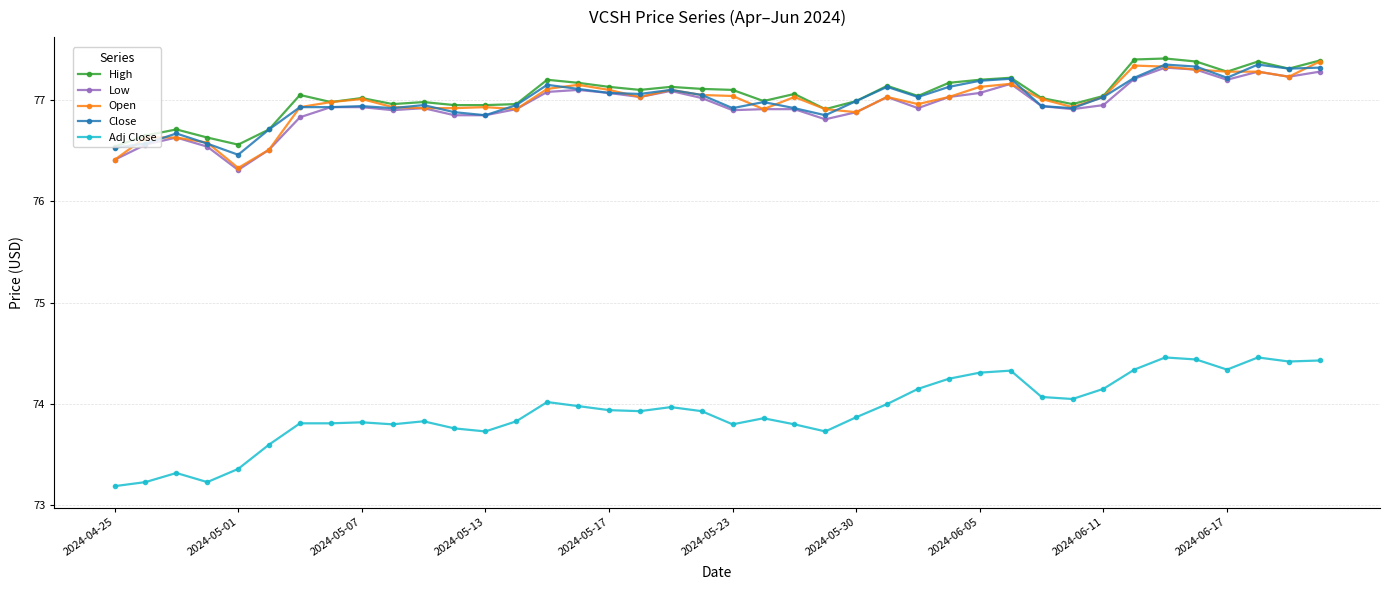

How many distinct data groups are displayed?

5